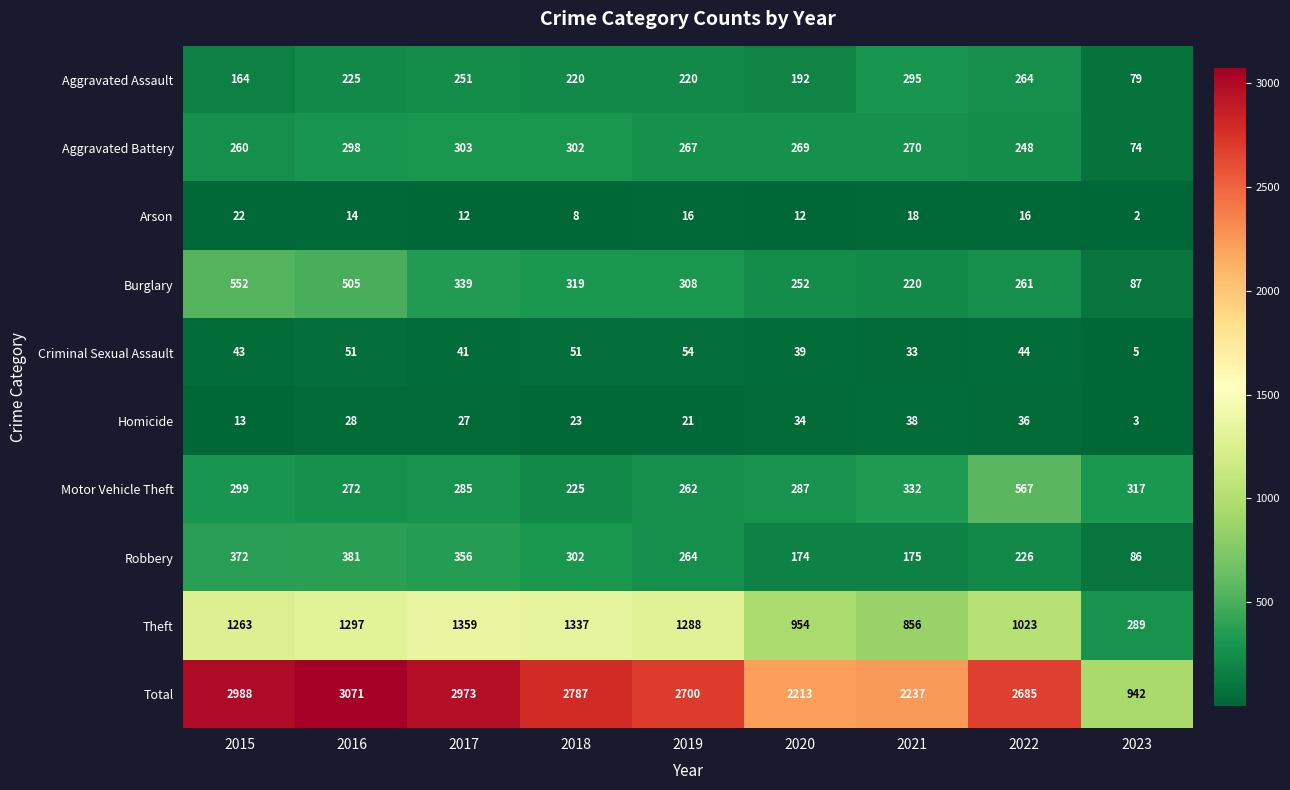

Is the value of Burglary at 2019 greater than the value of Motor Vehicle Theft at 2019?

Yes